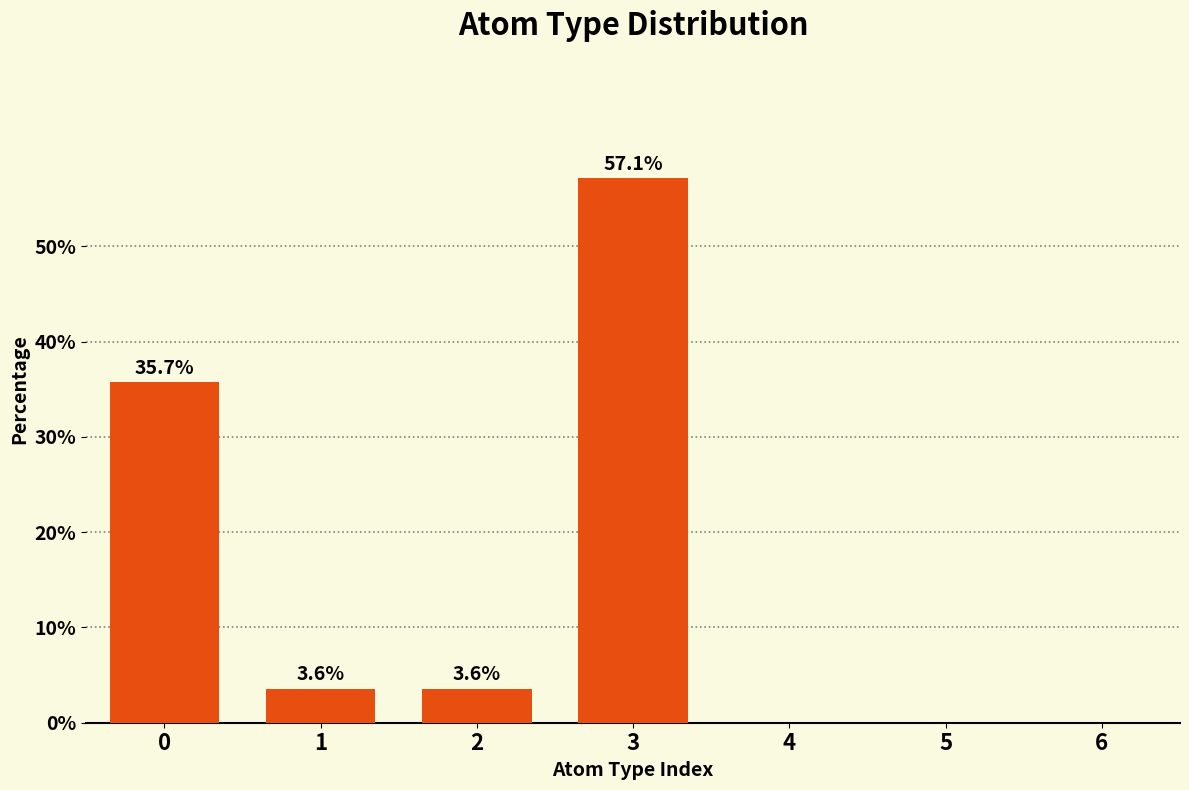

Reading left to right, what are all the values shown in this chart?

0=35.7	1=3.6	2=3.6	3=57.1	4=0.0	5=0.0	6=0.0